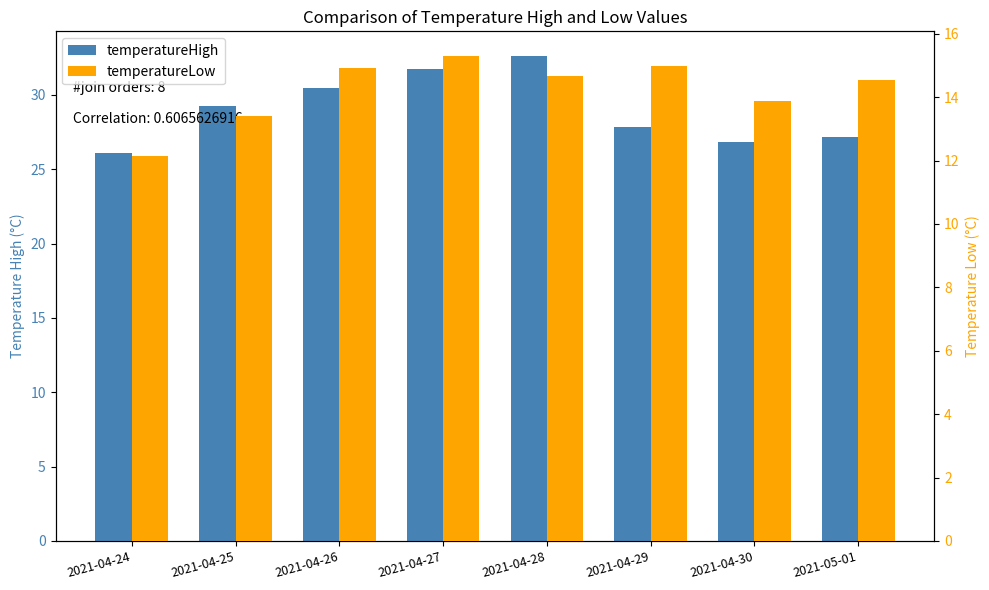

At which label does temperatureLow reach its minimum?

2021-04-24